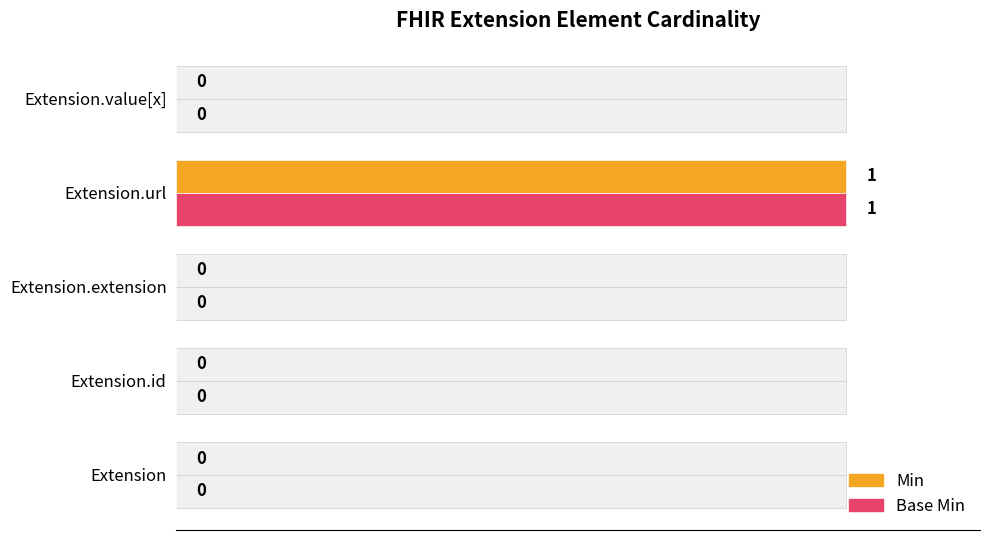

How many values in Min are above zero?

1